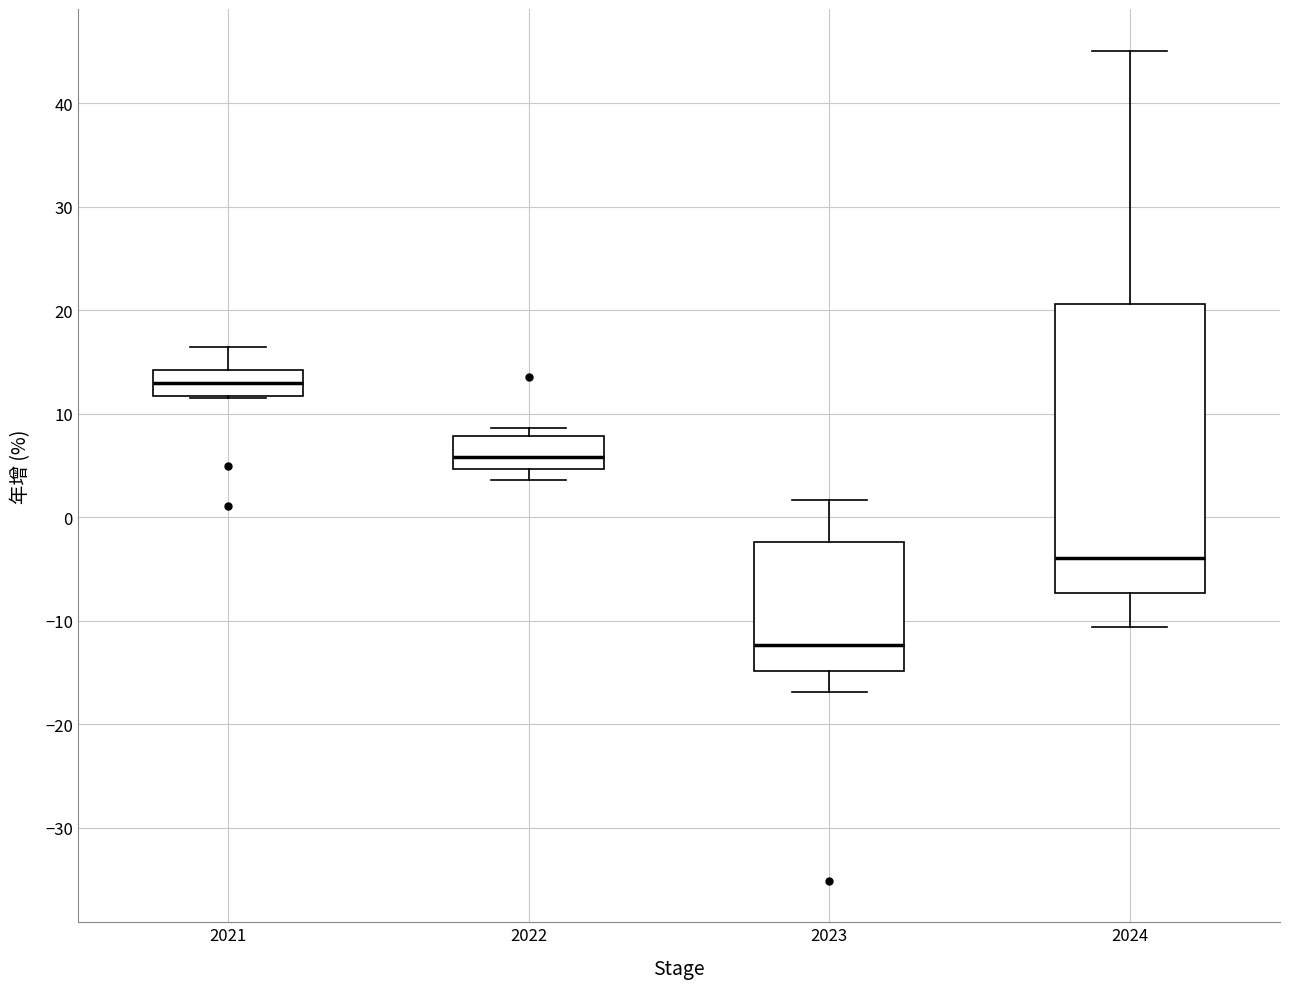

Reading left to right, read every box against the y-axis: the position of its median line, the range the box covers, and the ends of its whiskers. The values are not printed on the chart, so give them approximately, as read against the axis.

2021: median 13, box 12 to 14, whiskers 12 to 17
2022: median 6, box 5 to 8, whiskers 4 to 9
2023: median -12, box -15 to -2, whiskers -17 to 2
2024: median -4, box -7 to 21, whiskers -11 to 45